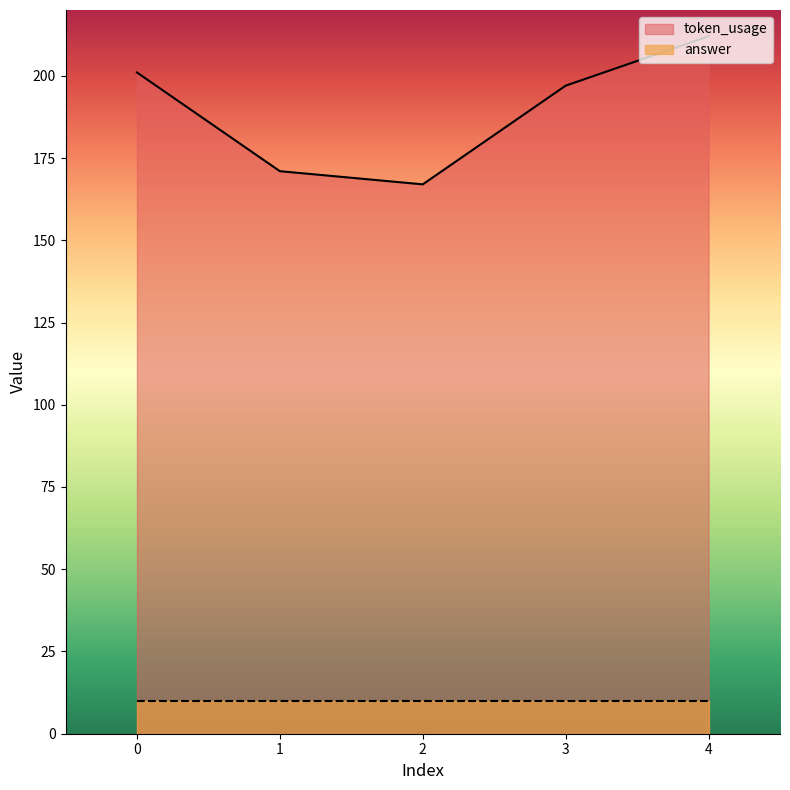

Is it true that the value at 3 is 197?

True